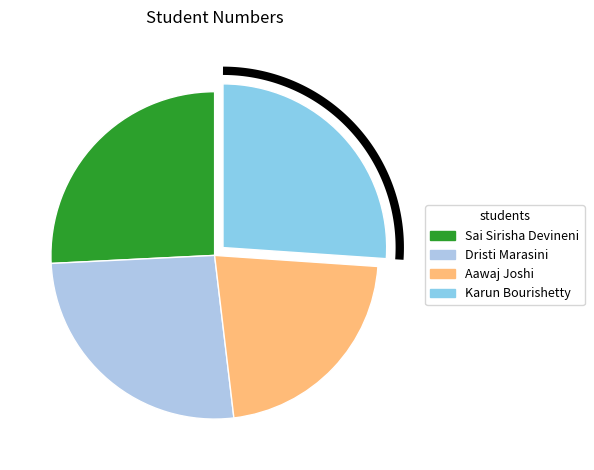

Which slice is the smallest?

Aawaj Joshi